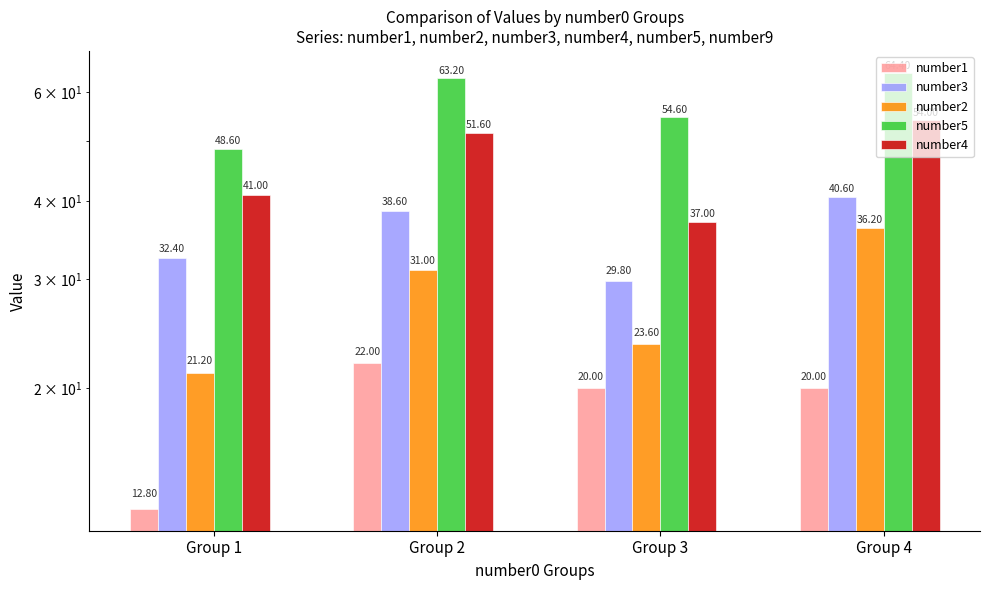

Rank the series by their maximum value, from highest to lowest.

number5, number4, number3, number2, number1